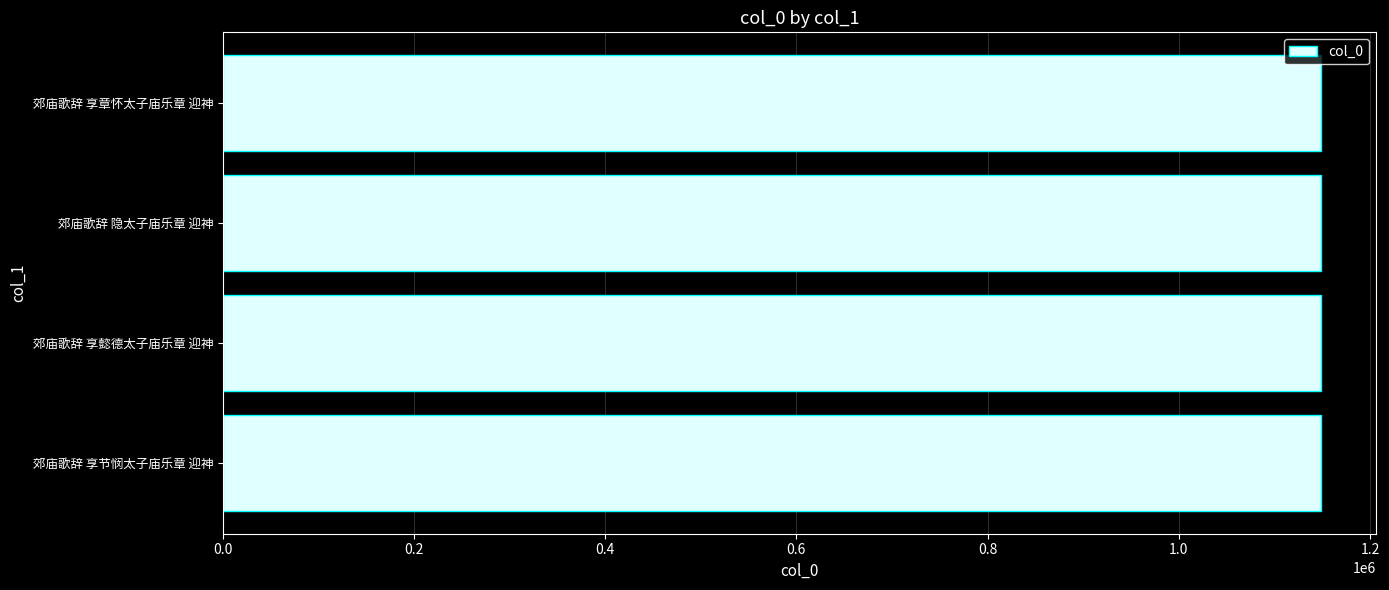

What is the smallest value displayed?

1148556